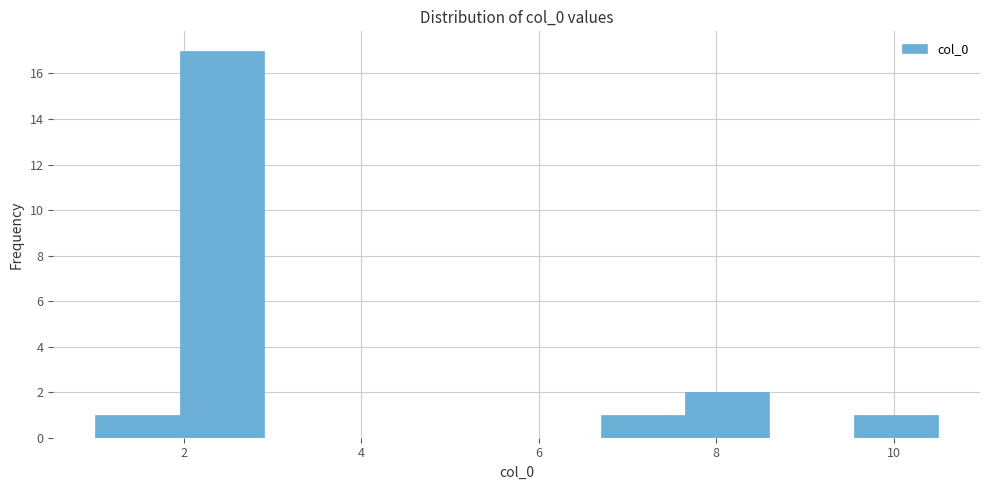

Over which range of the x-axis is the bar tallest?

1.95 to 2.90